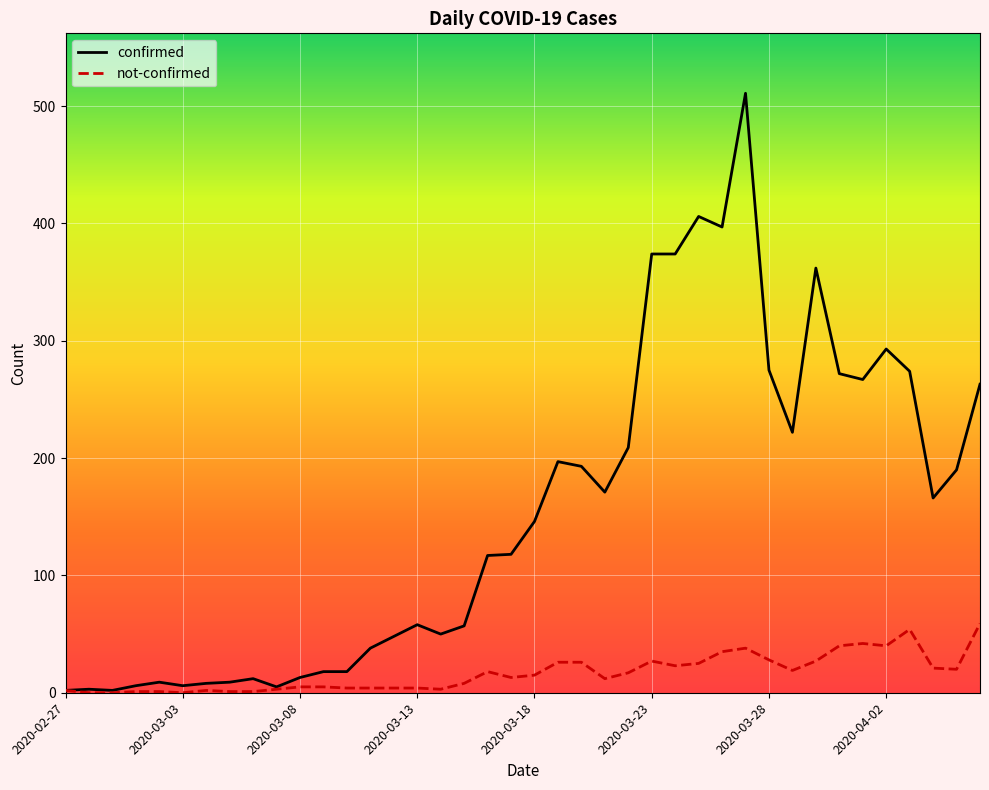

List the series in order of their peak value, lowest first.

not-confirmed, confirmed